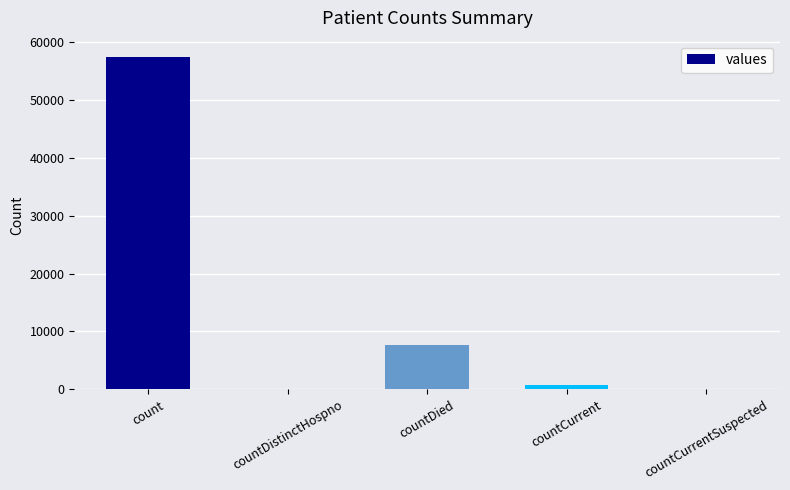

Are the bars horizontal?

No